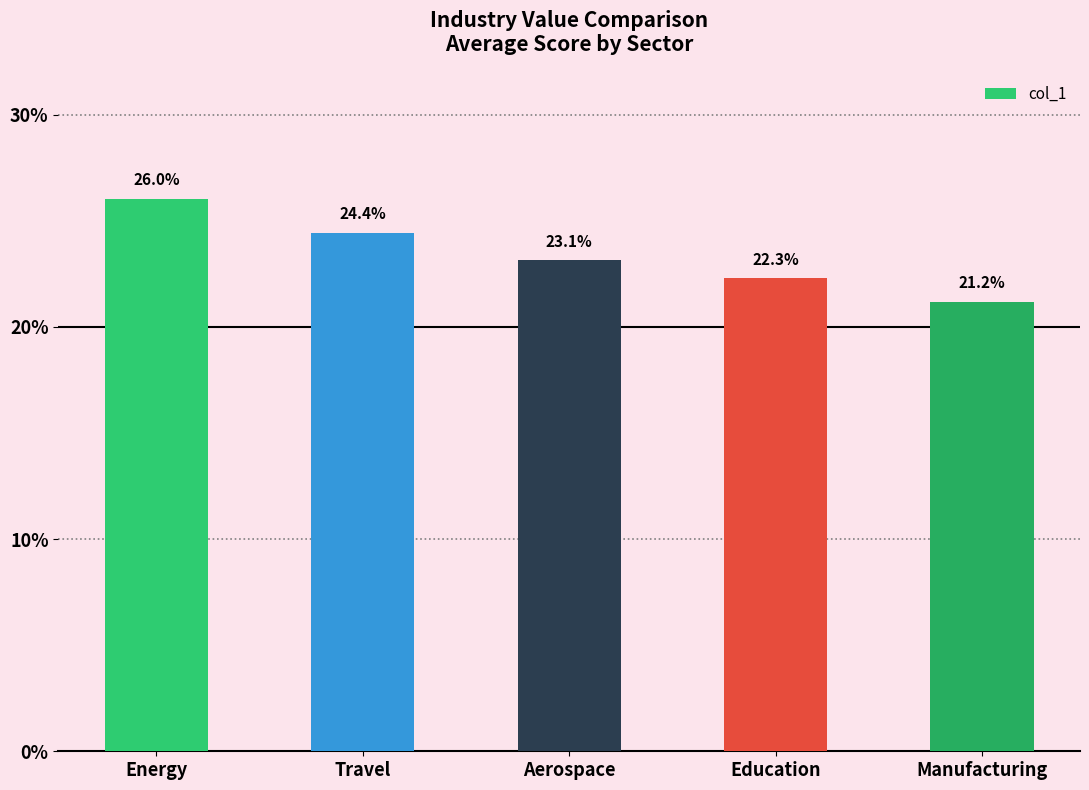

What is the label of the 5th bar from the right?

Energy